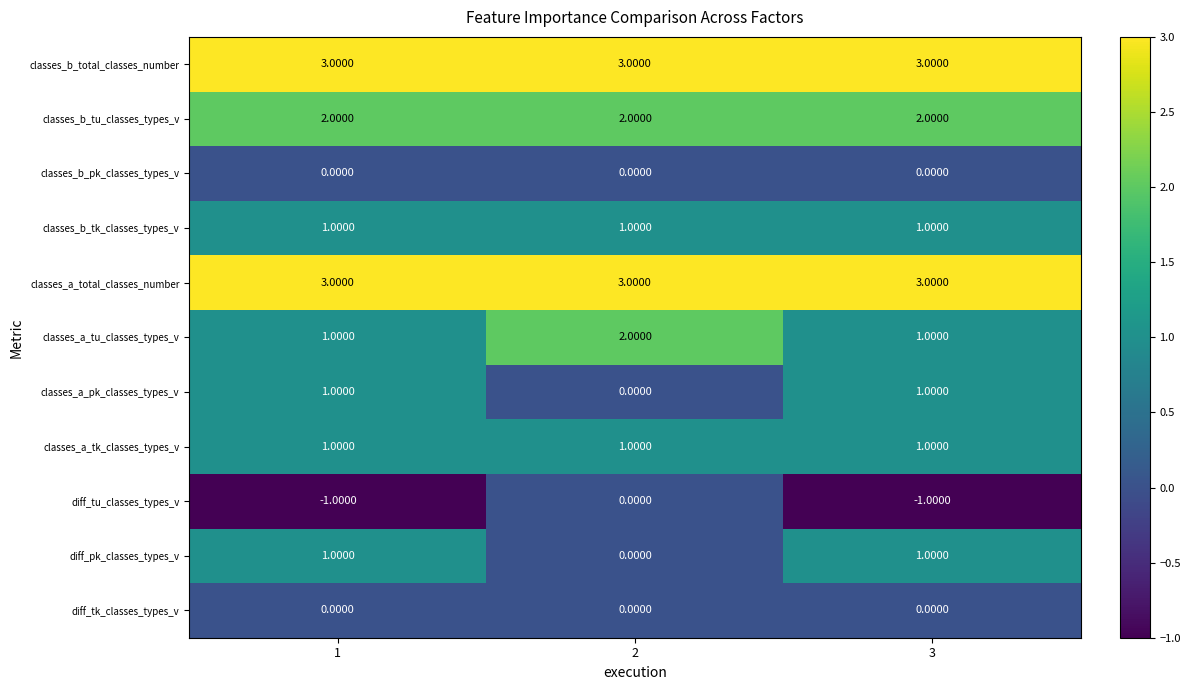

At how many categories does at least one series exceed 0?

3